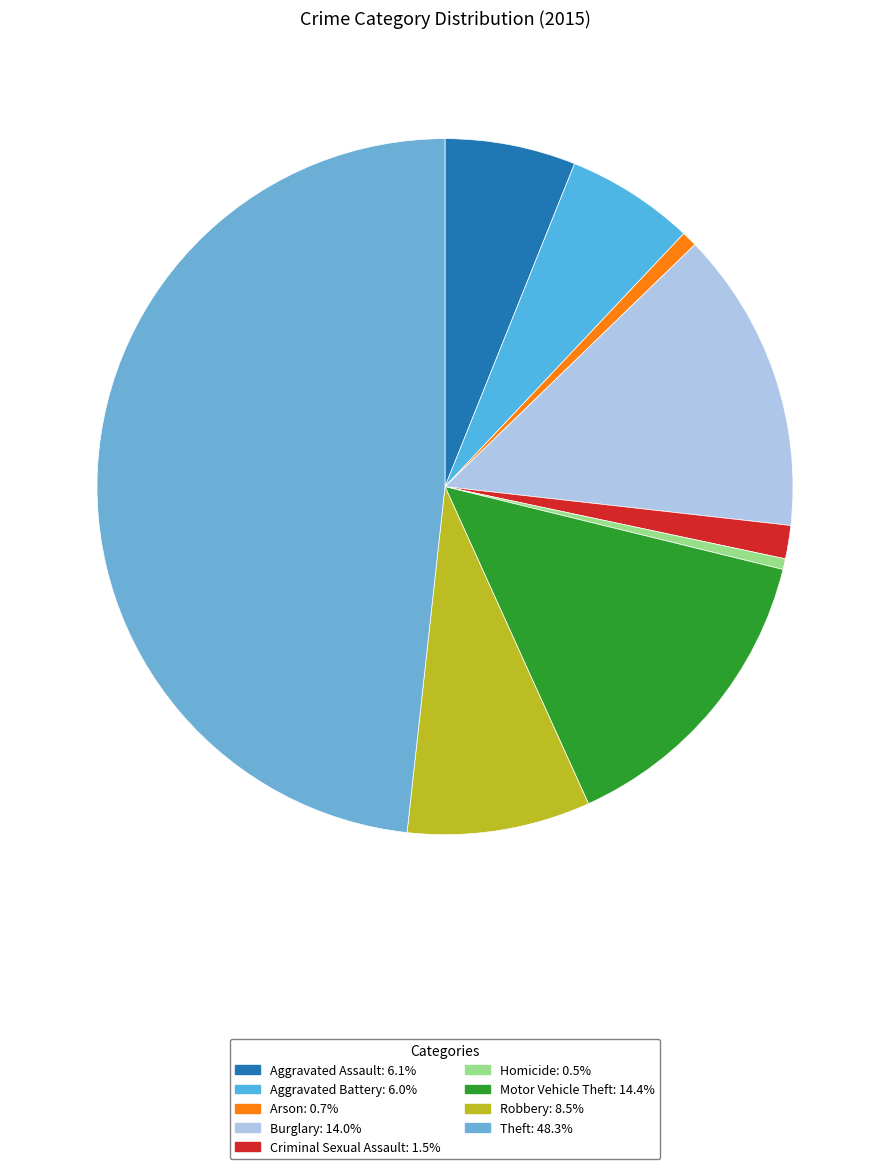

Is it true that Robbery is 21% of the pie?

False